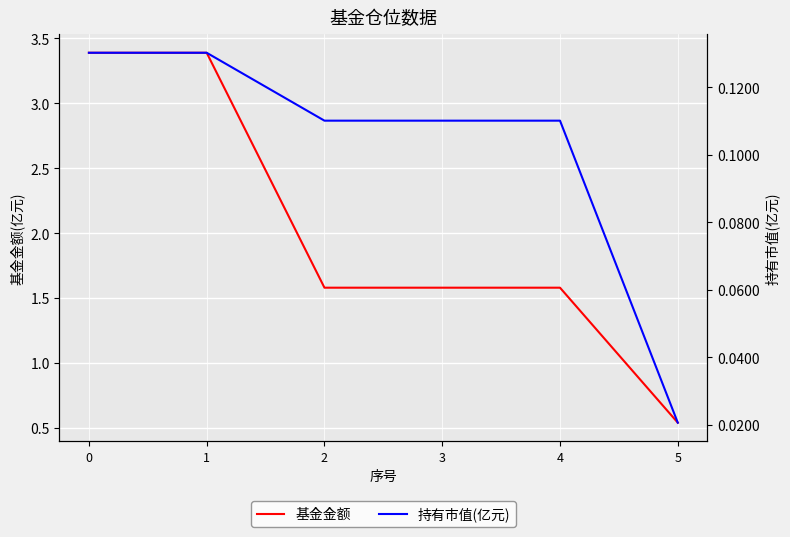

What are all the series names shown in the legend?

基金金额, 持有市值(亿元)